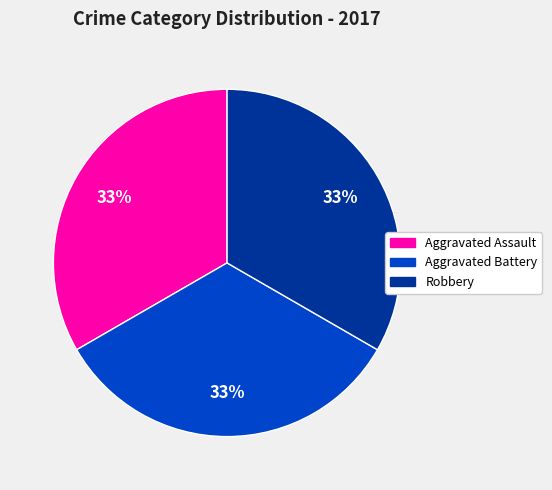

To the nearest percent, what is the difference between the largest and smallest slice percentages?

0%